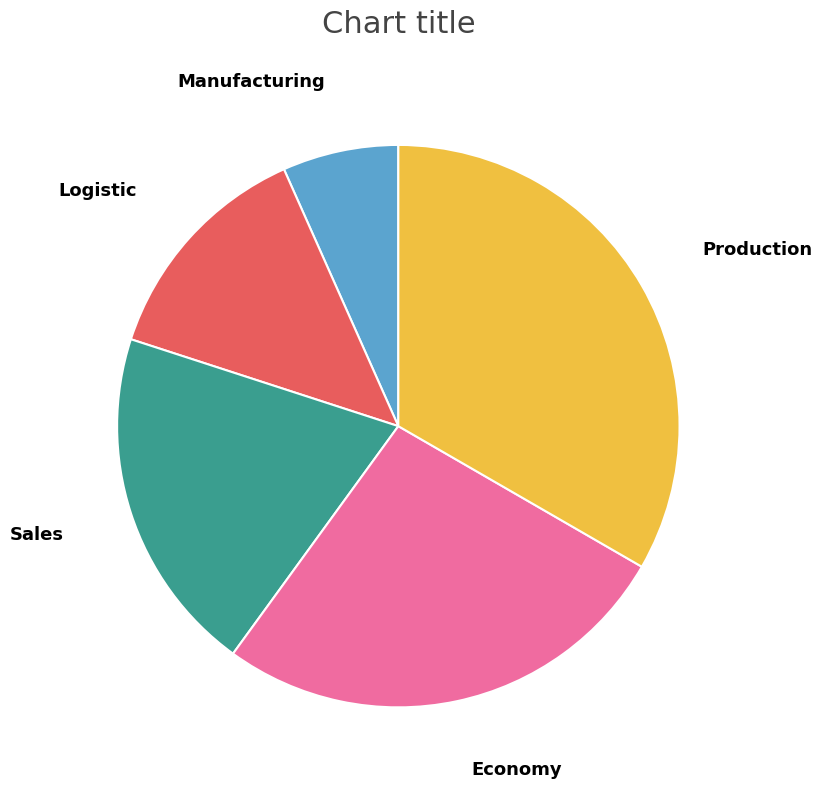

Which category has the smallest portion of the pie?

Manufacturing